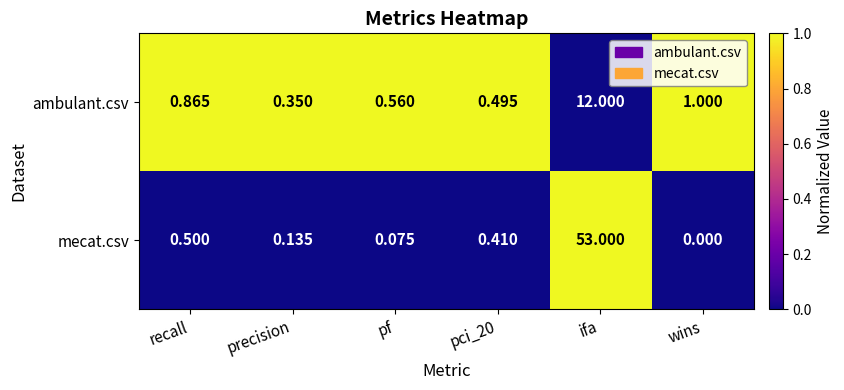

Where is ambulant.csv nearest to the value 6?

wins